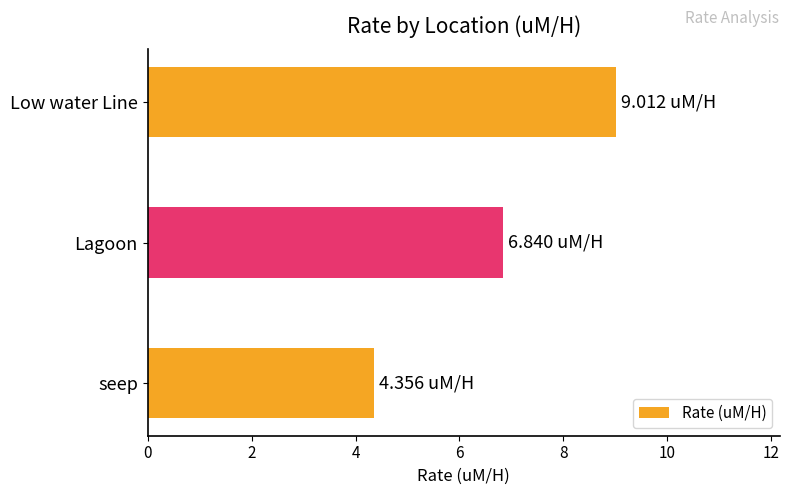

What is the change in value from seep to Lagoon?

+2.5